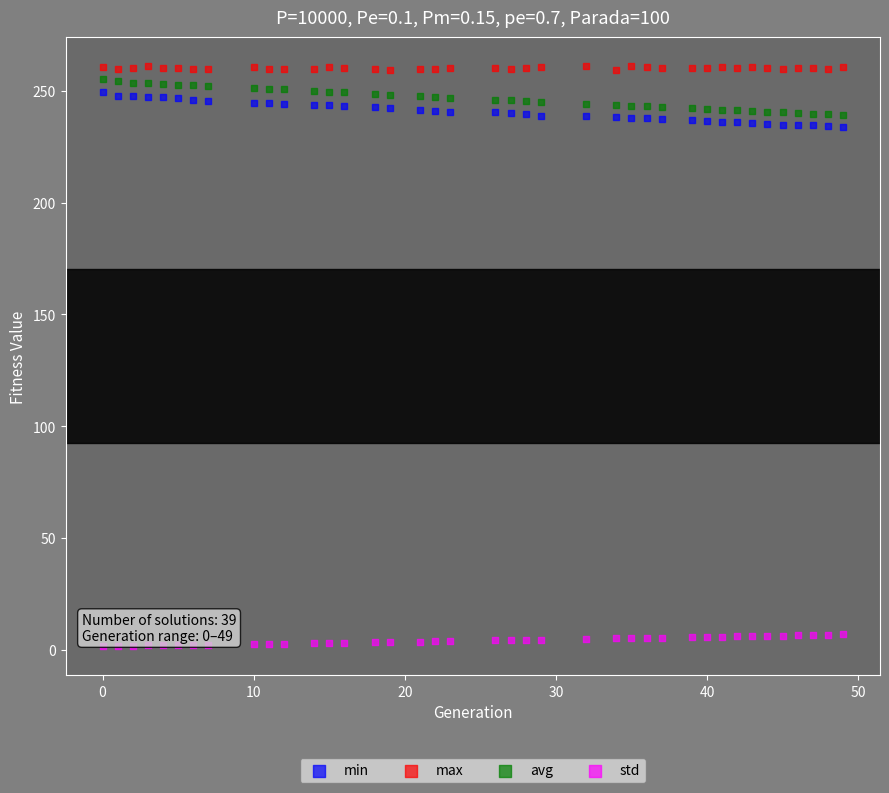

What is the X range (max minus min) for the scatter plot?

49.0